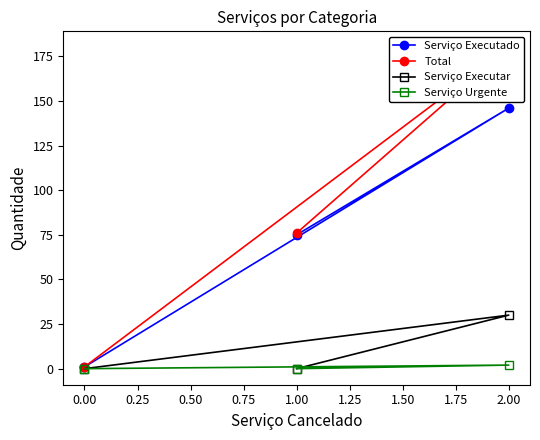

Is the value of Serviço Urgente at 1.00 greater than the value of Serviço Executado at 2.00?

No